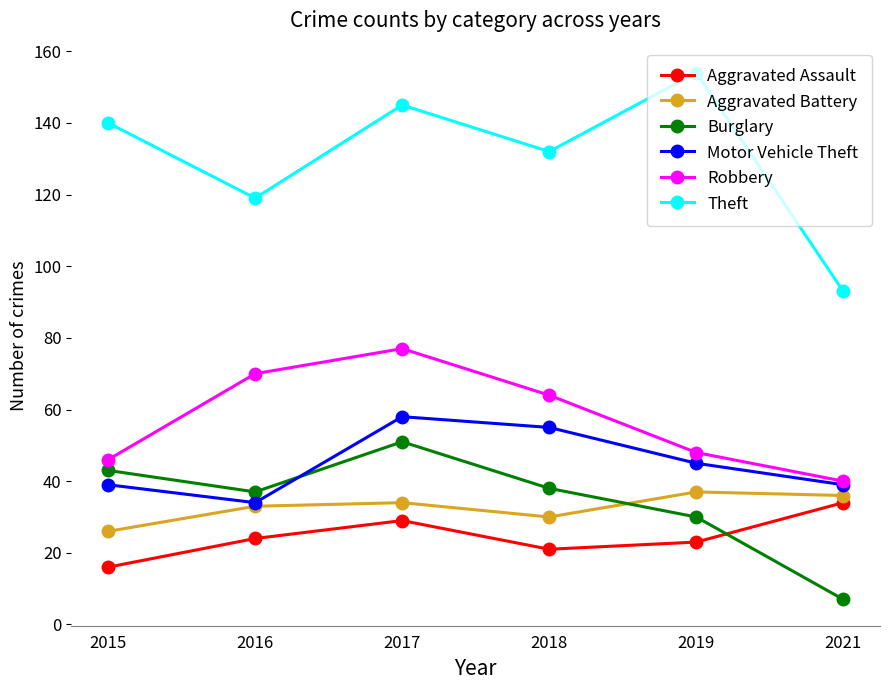

At how many categories does at least one series exceed 75?

6